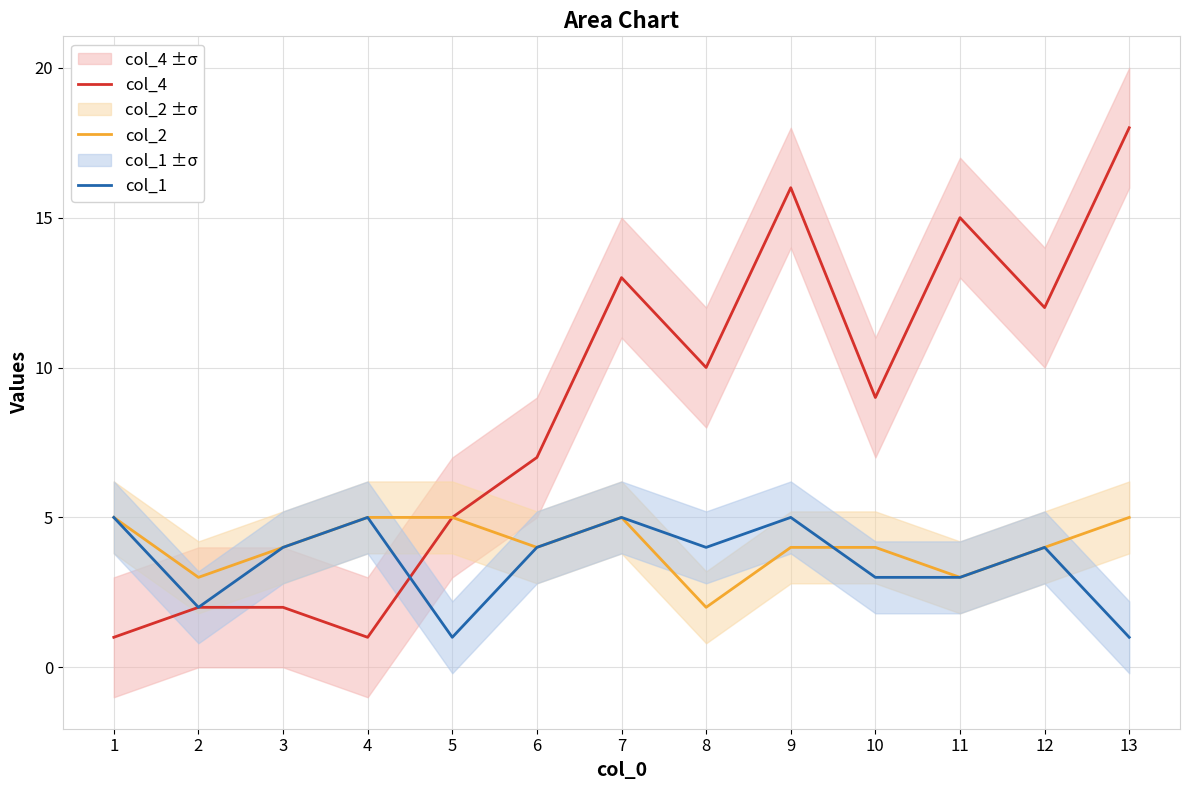

At how many categories does at least one series exceed 15?

2